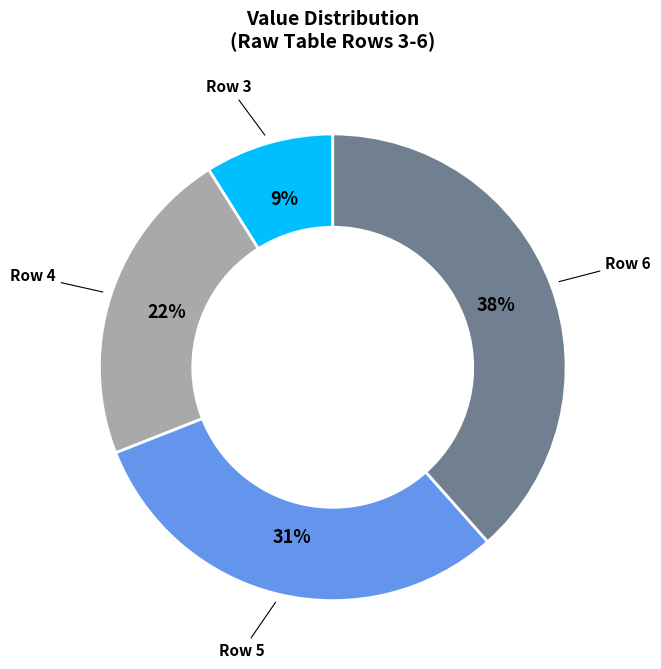

Does any single category account for the majority?

No